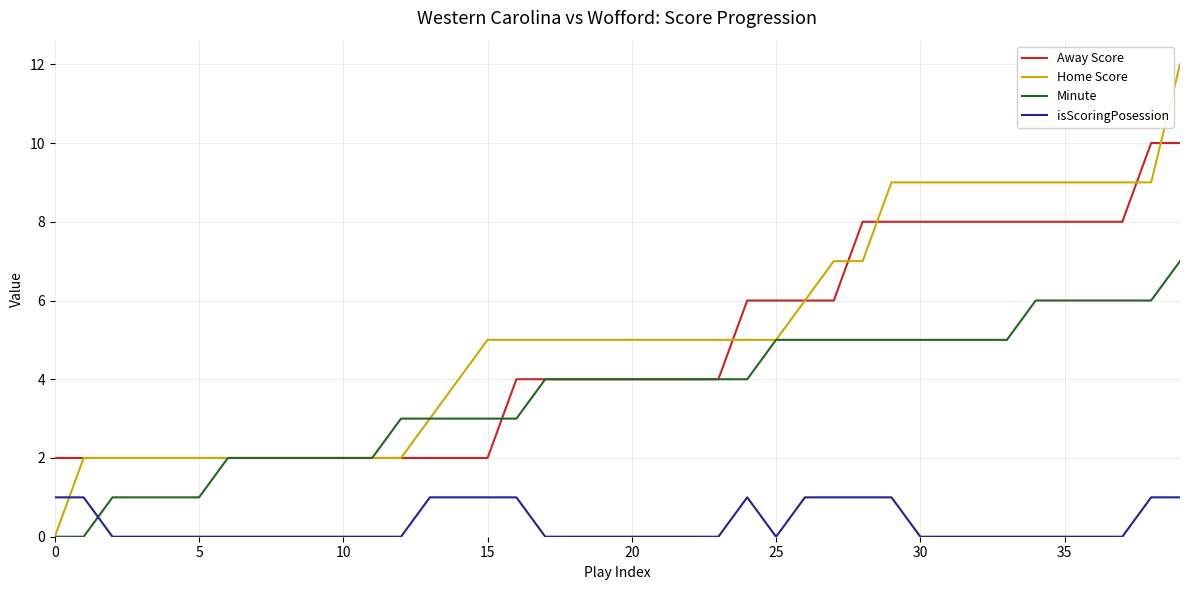

Rank the series by their maximum value, from lowest to highest.

isScoringPosession, Minute, Away Score, Home Score